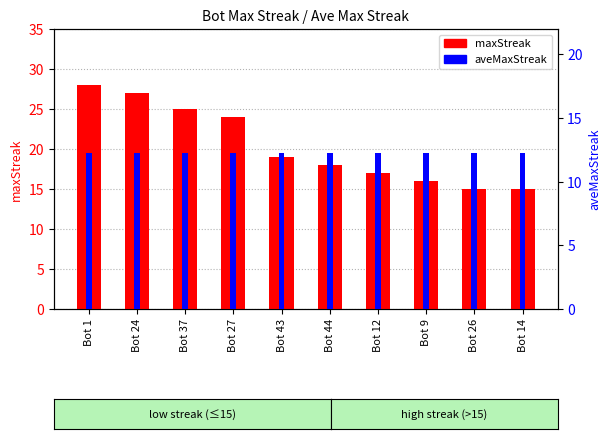

Which label corresponds to the largest value in the chart?

Bot 1